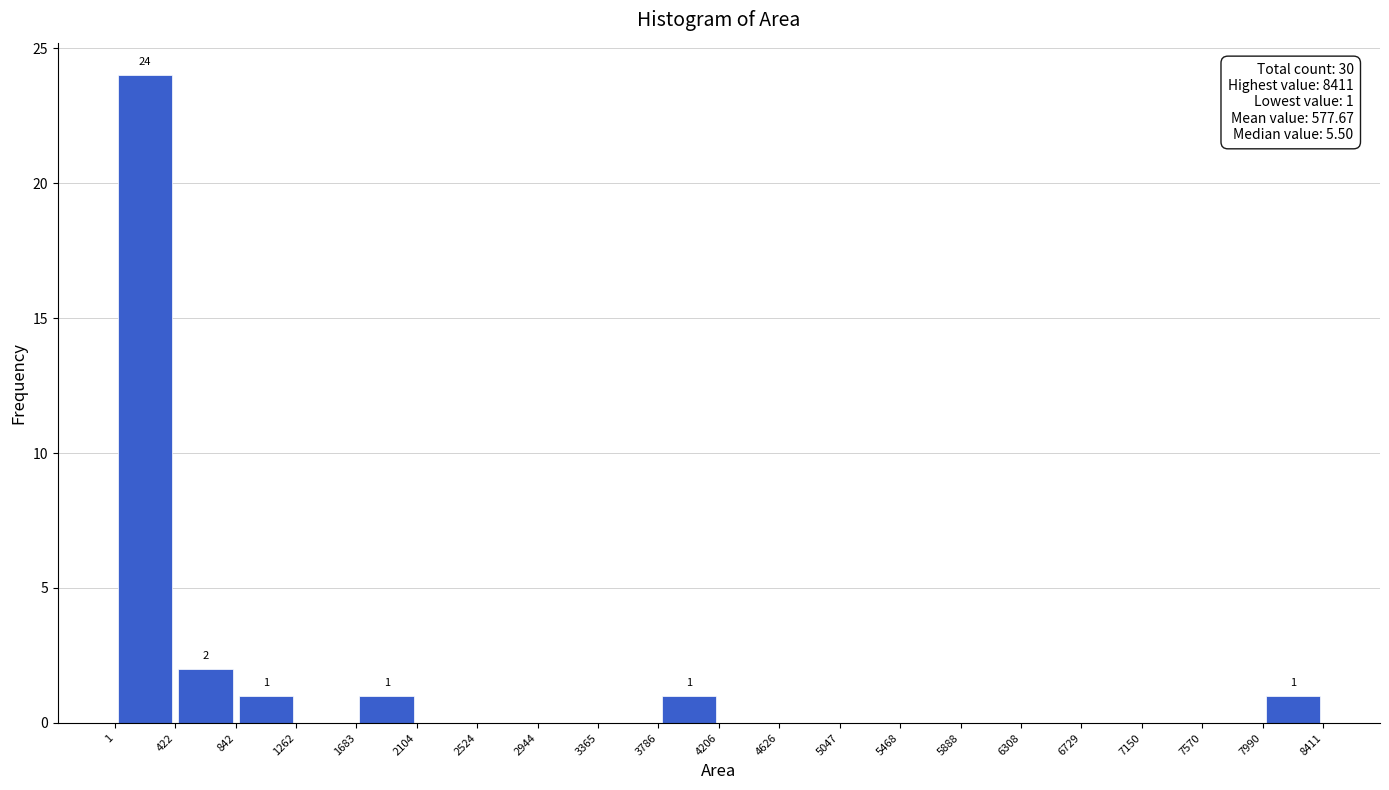

Which range on the x-axis has the tallest bar?

1 to 422